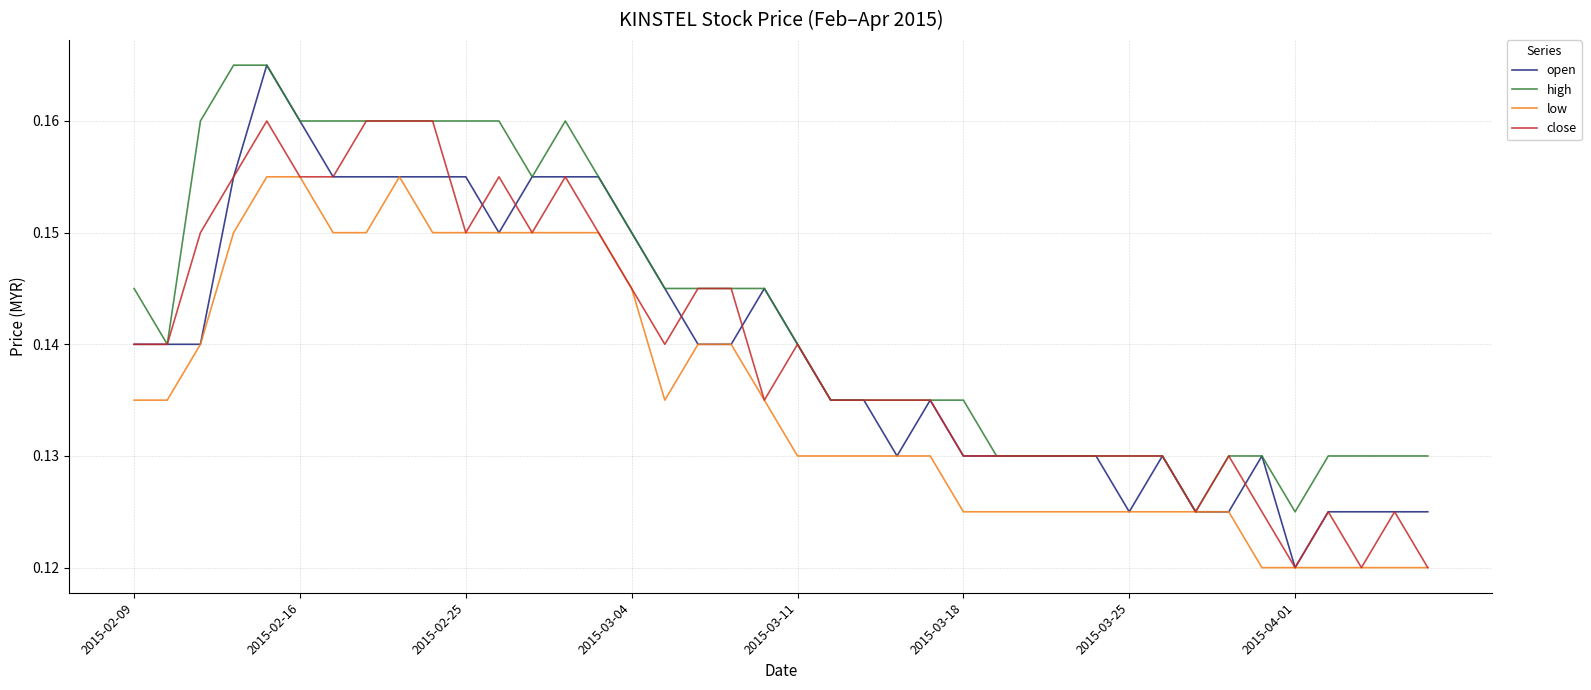

Which series has the largest range (max minus min)?

open